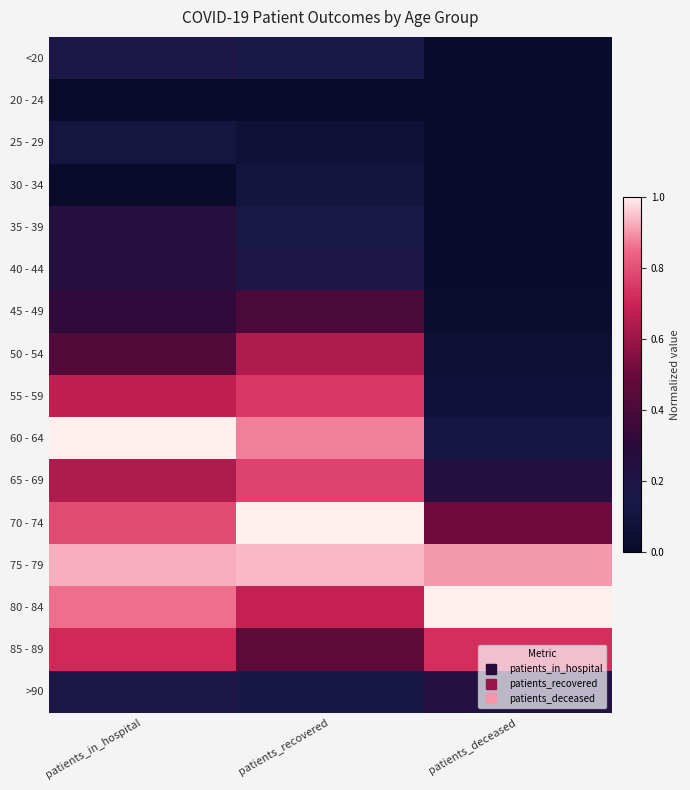

Reading left to right, what are all the values shown in this chart?

<20: patients_in_hospital=0.2	patients_recovered=0.1	patients_deceased=0.0
20 - 24: patients_in_hospital=0.0	patients_recovered=0.0	patients_deceased=0.0
25 - 29: patients_in_hospital=0.1	patients_recovered=0.1	patients_deceased=0.0
30 - 34: patients_in_hospital=0.0	patients_recovered=0.1	patients_deceased=0.0
35 - 39: patients_in_hospital=0.2	patients_recovered=0.1	patients_deceased=0.0
40 - 44: patients_in_hospital=0.2	patients_recovered=0.2	patients_deceased=0.0
45 - 49: patients_in_hospital=0.3	patients_recovered=0.4	patients_deceased=0.0
50 - 54: patients_in_hospital=0.4	patients_recovered=0.6	patients_deceased=0.1
55 - 59: patients_in_hospital=0.7	patients_recovered=0.7	patients_deceased=0.1
60 - 64: patients_in_hospital=1.0	patients_recovered=0.9	patients_deceased=0.1
65 - 69: patients_in_hospital=0.6	patients_recovered=0.8	patients_deceased=0.2
70 - 74: patients_in_hospital=0.8	patients_recovered=1.0	patients_deceased=0.5
75 - 79: patients_in_hospital=0.9	patients_recovered=0.9	patients_deceased=0.9
80 - 84: patients_in_hospital=0.9	patients_recovered=0.7	patients_deceased=1.0
85 - 89: patients_in_hospital=0.7	patients_recovered=0.5	patients_deceased=0.7
>90: patients_in_hospital=0.2	patients_recovered=0.1	patients_deceased=0.2